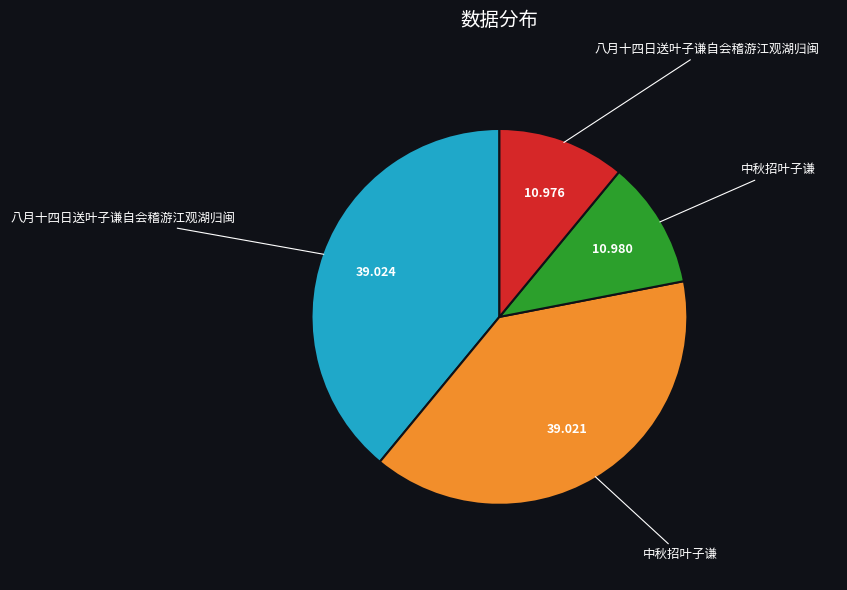

Is there any slice that represents more than half of the pie?

No